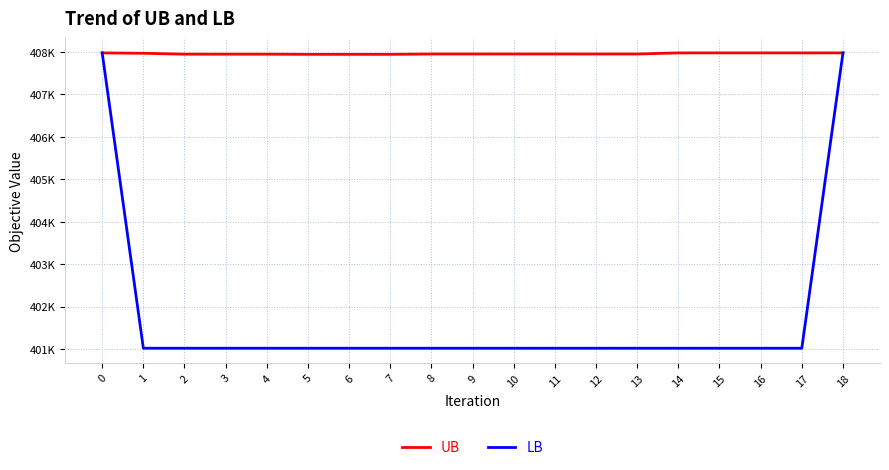

What are all the series names shown in the legend?

UB, LB